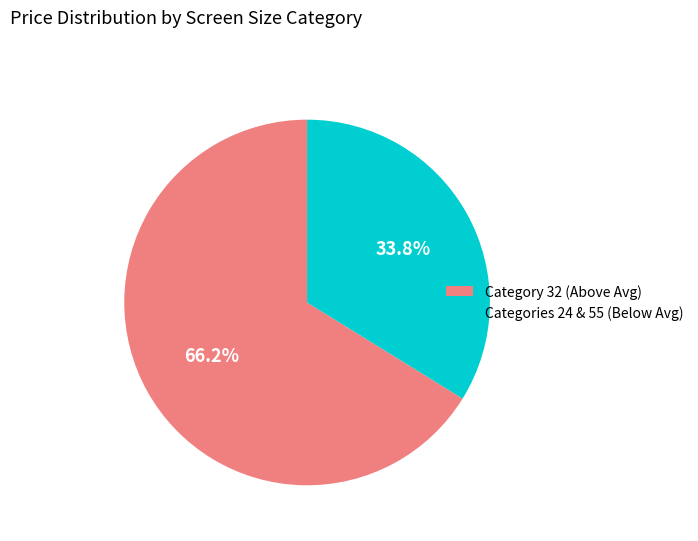

Rank the categories by value from highest to lowest.

Category 32 (Above Avg), Categories 24 & 55 (Below Avg)